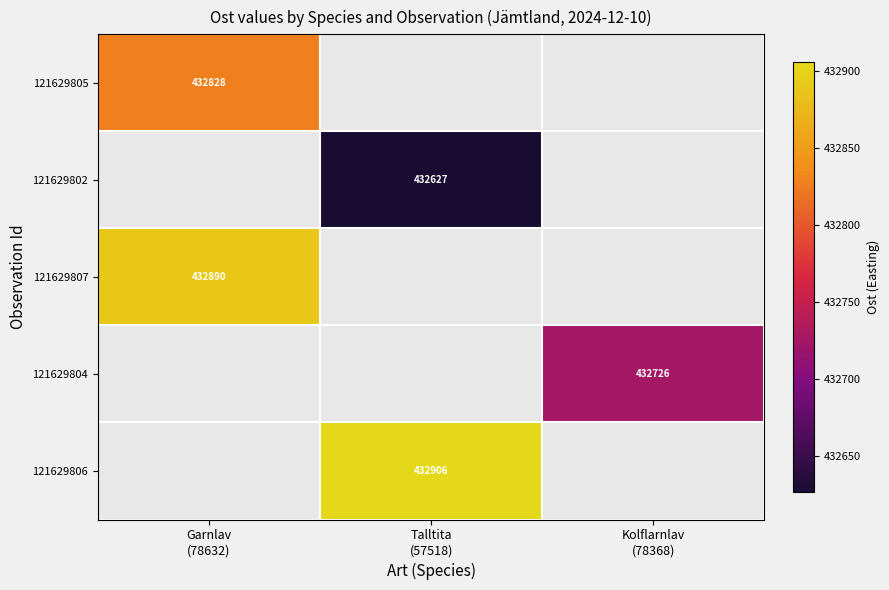

Which category has the lowest value in the 121629807 series?

Garnlav (78632)